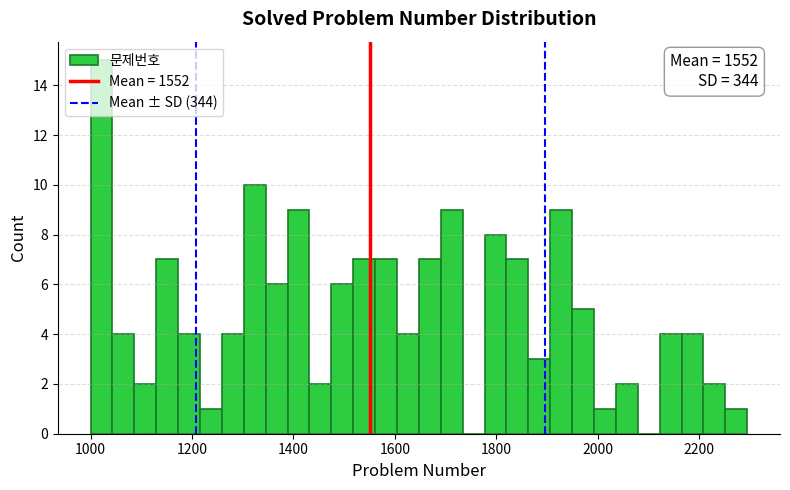

Read against the x-axis, roughly where is the centre of the tallest bar?

1020